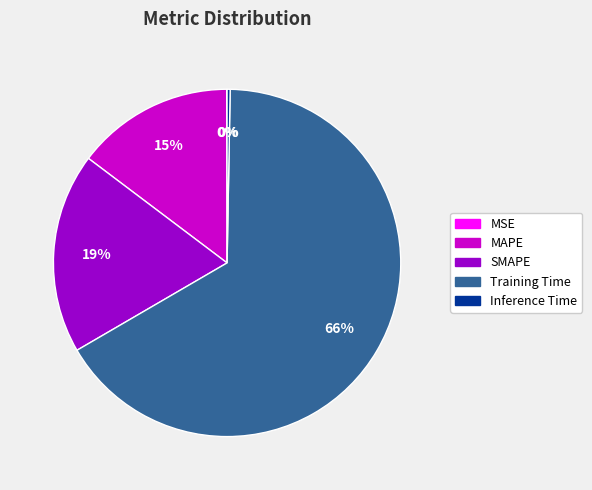

Which category has the biggest portion of the pie?

Training Time